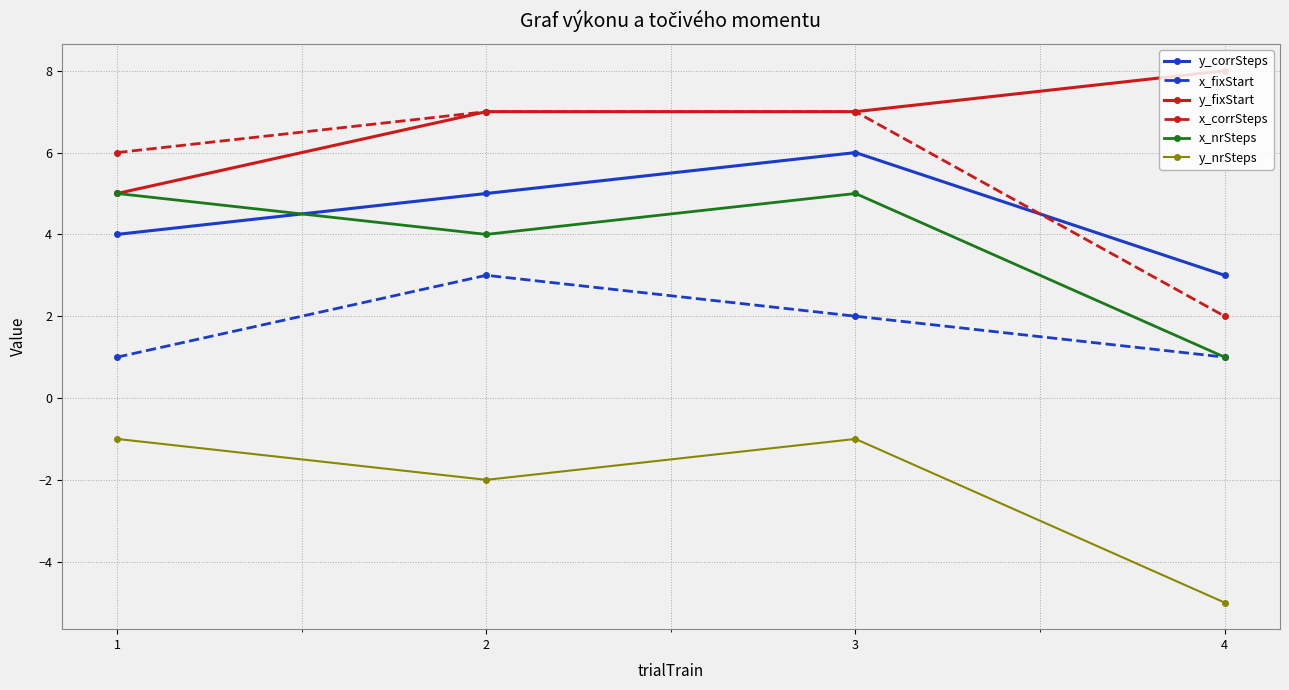

Which series has the largest total across all categories?

y_fixStart